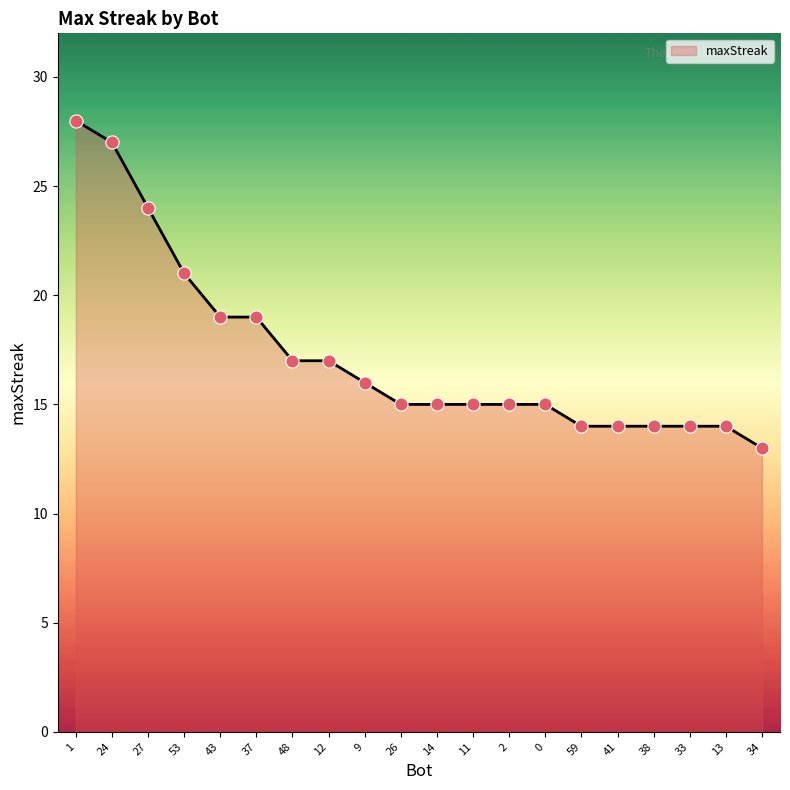

Between 48 and 13, which is larger?

48